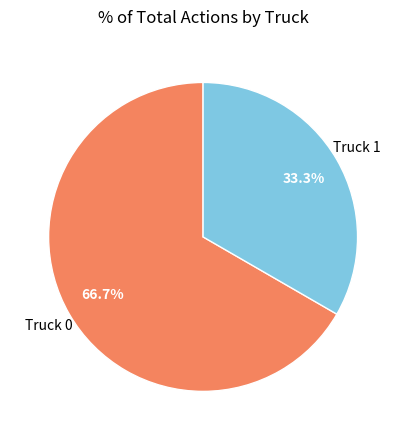

Is the sum of Truck 1 and Truck 0 greater than half?

Yes